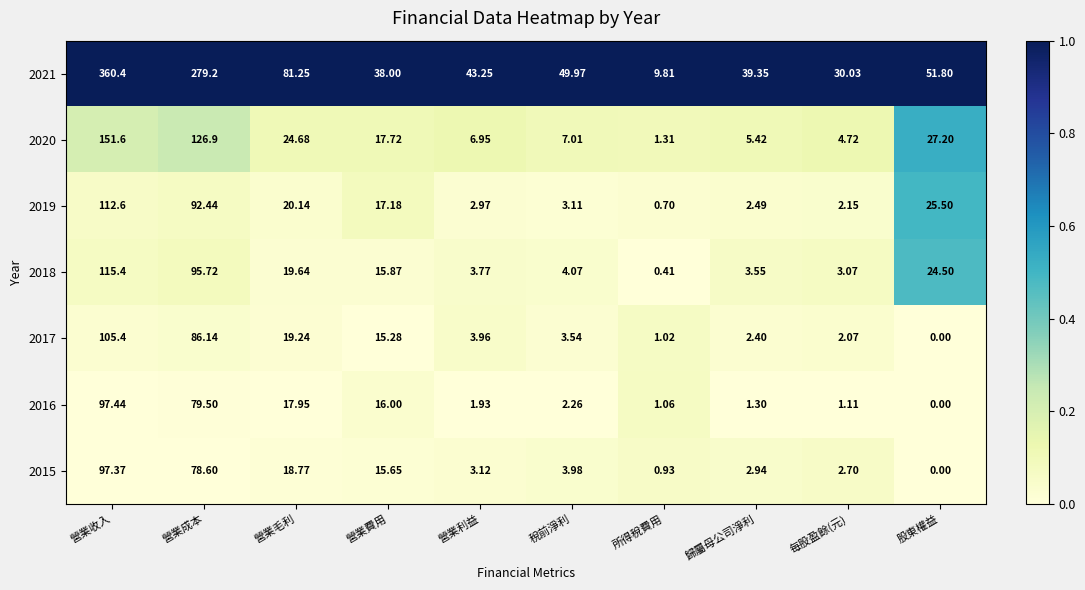

Is the value of 2015 at 所得稅費用 greater than the value of 2016 at 營業收入?

No